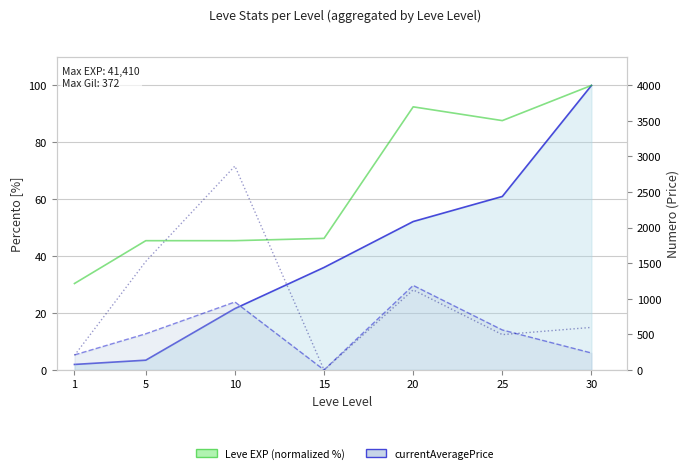

At which label does LevePriceNQ first exceed 597?

5